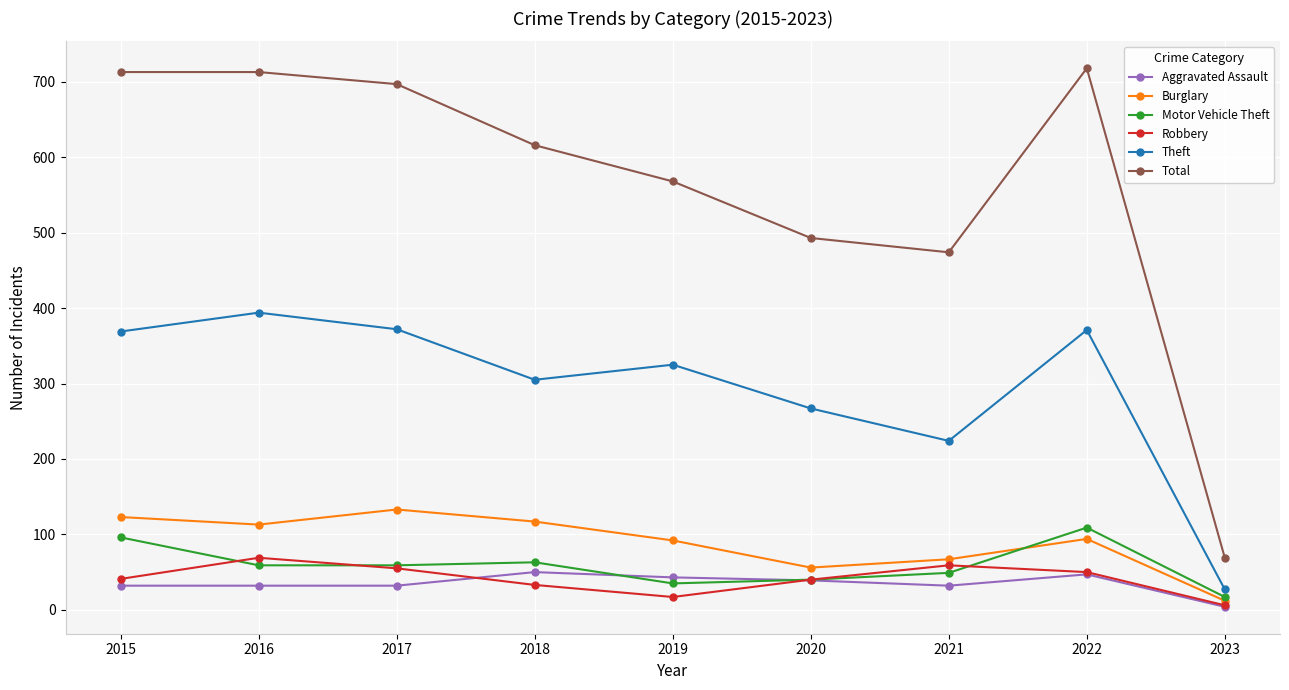

True or false: Motor Vehicle Theft and Theft intersect in this chart.

False